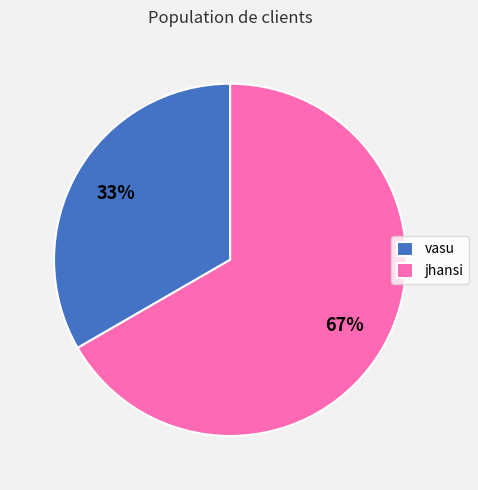

Combined, do jhansi and vasu account for over 50%?

Yes